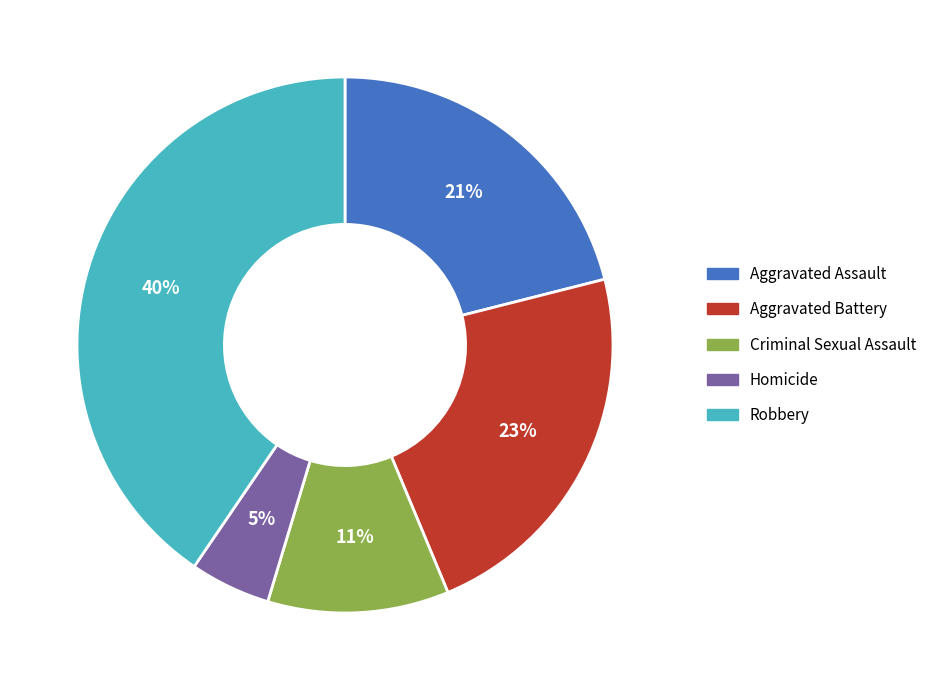

How many segments does this pie chart have?

5